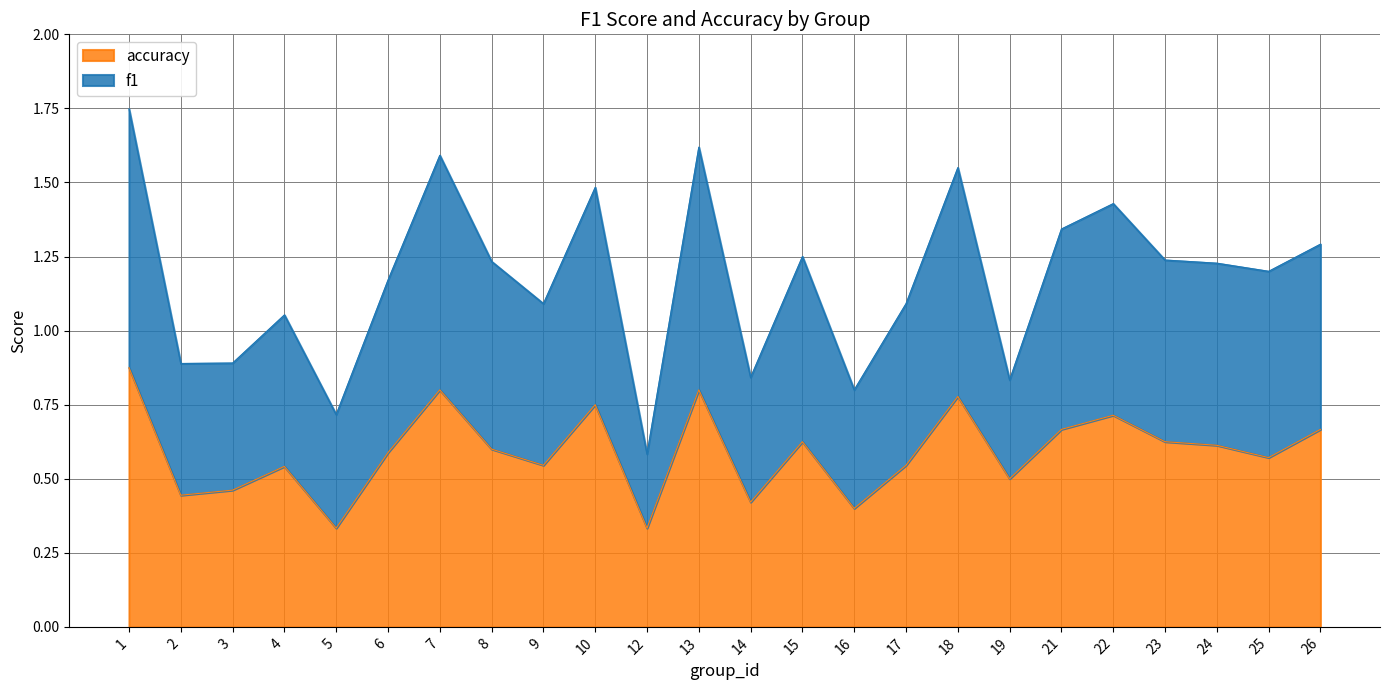

Is the value of f1 at 13 greater than the value of accuracy at 9?

Yes